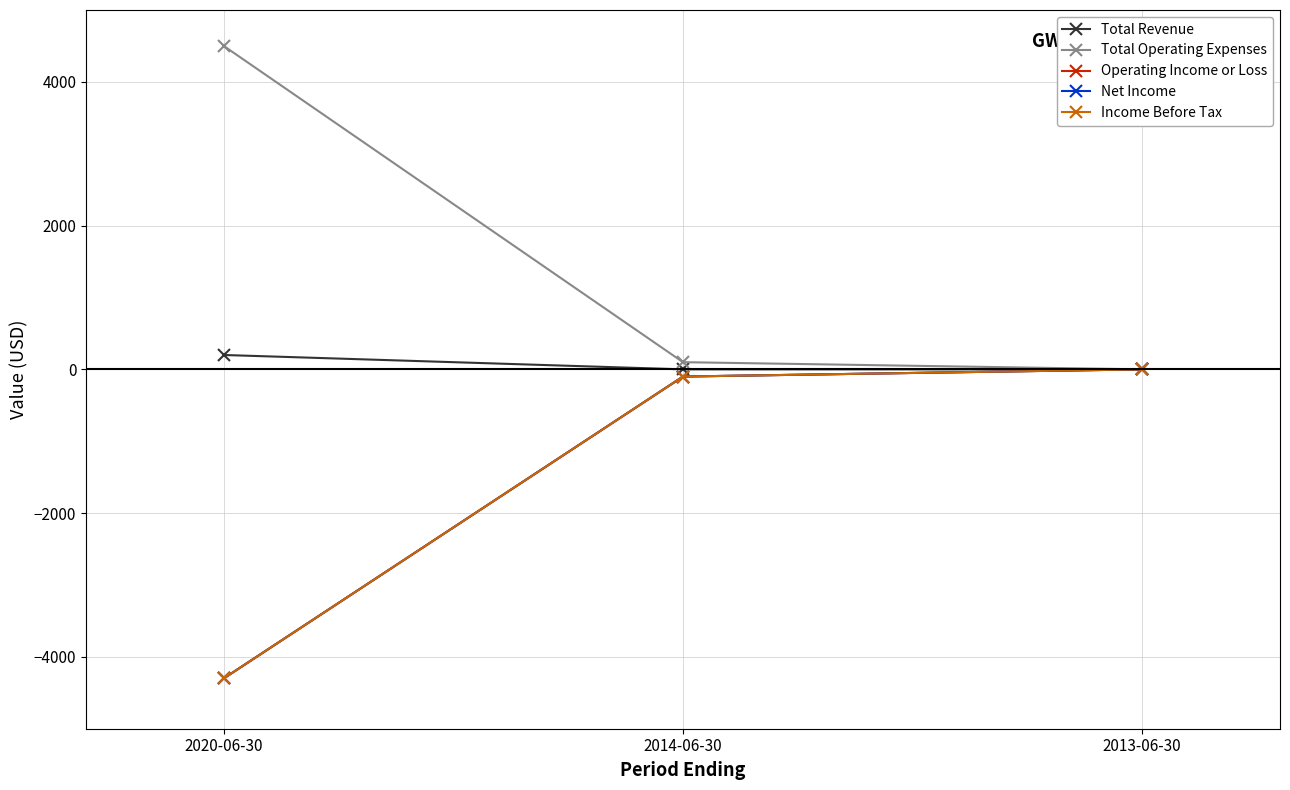

How many Total Revenue values are between 0 and 200?

3